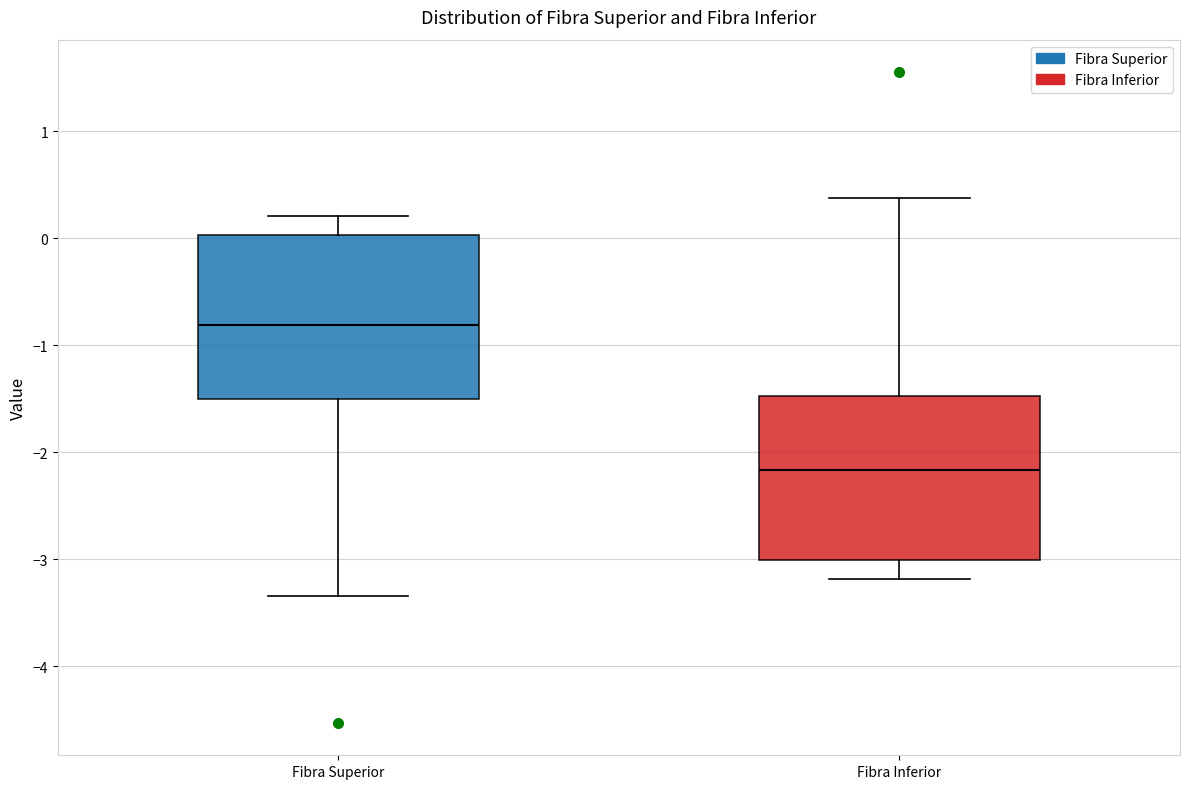

Which box has the lowest median line?

Fibra Inferior